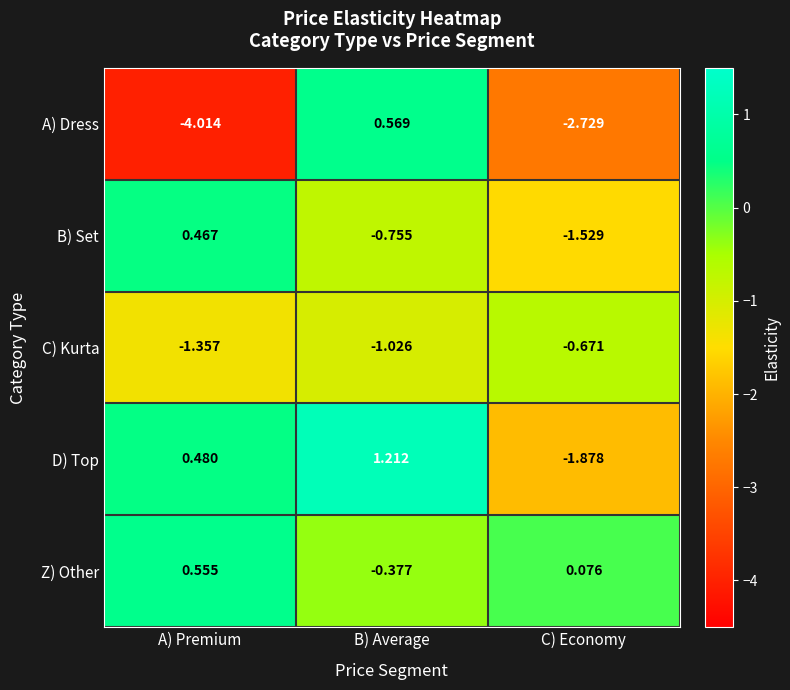

Count the number of categories in the chart.

3